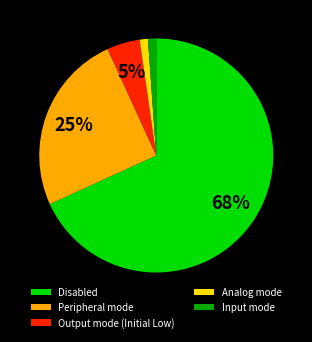

Between Peripheral mode and Analog mode, which is larger?

Peripheral mode